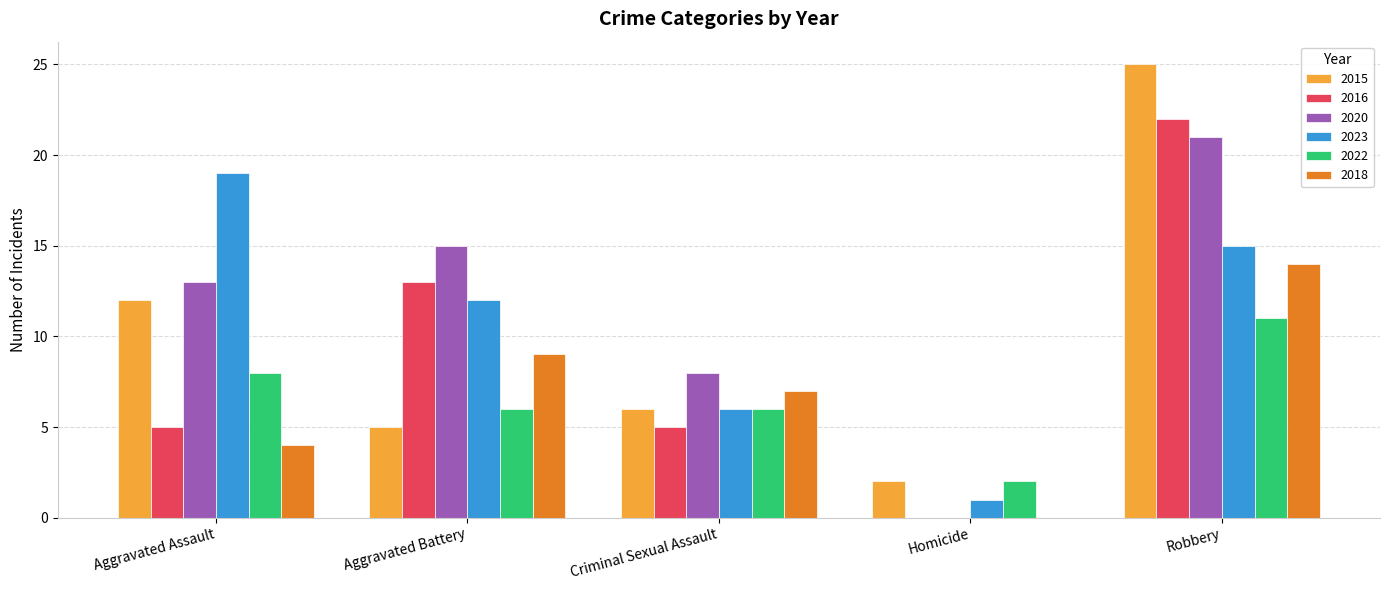

Which series changed the most between Aggravated Assault and Criminal Sexual Assault?

2023